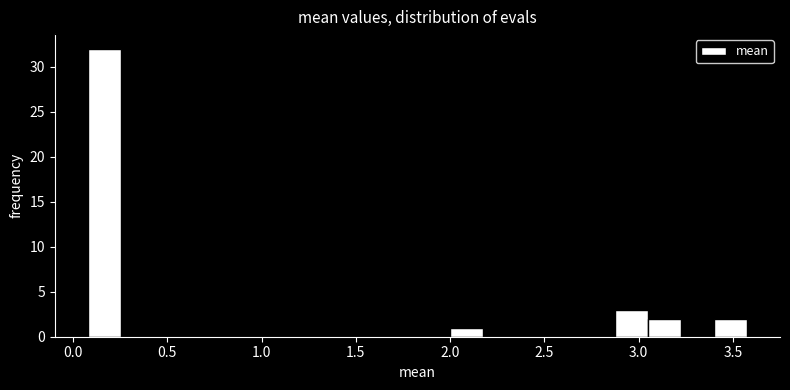

Read against the x-axis, roughly where is the centre of the tallest bar?

0.15